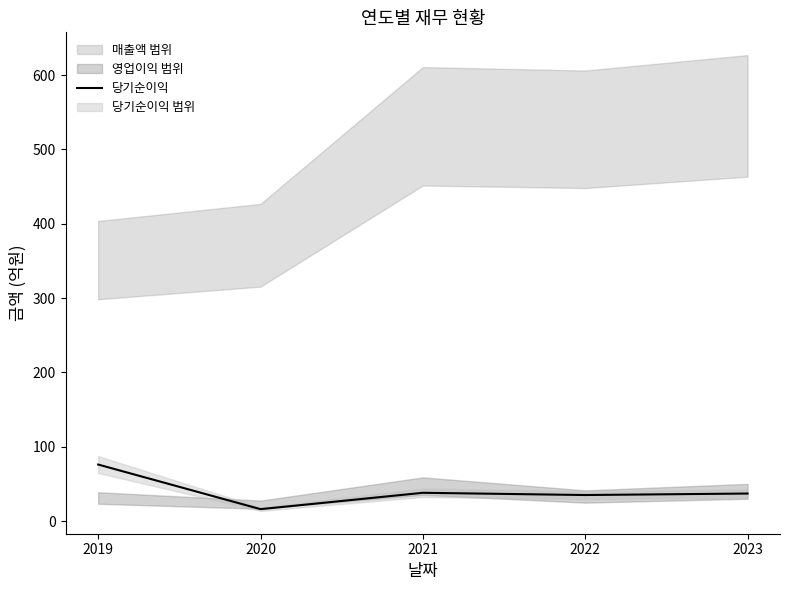

What is the difference between the maximum and minimum values?

60